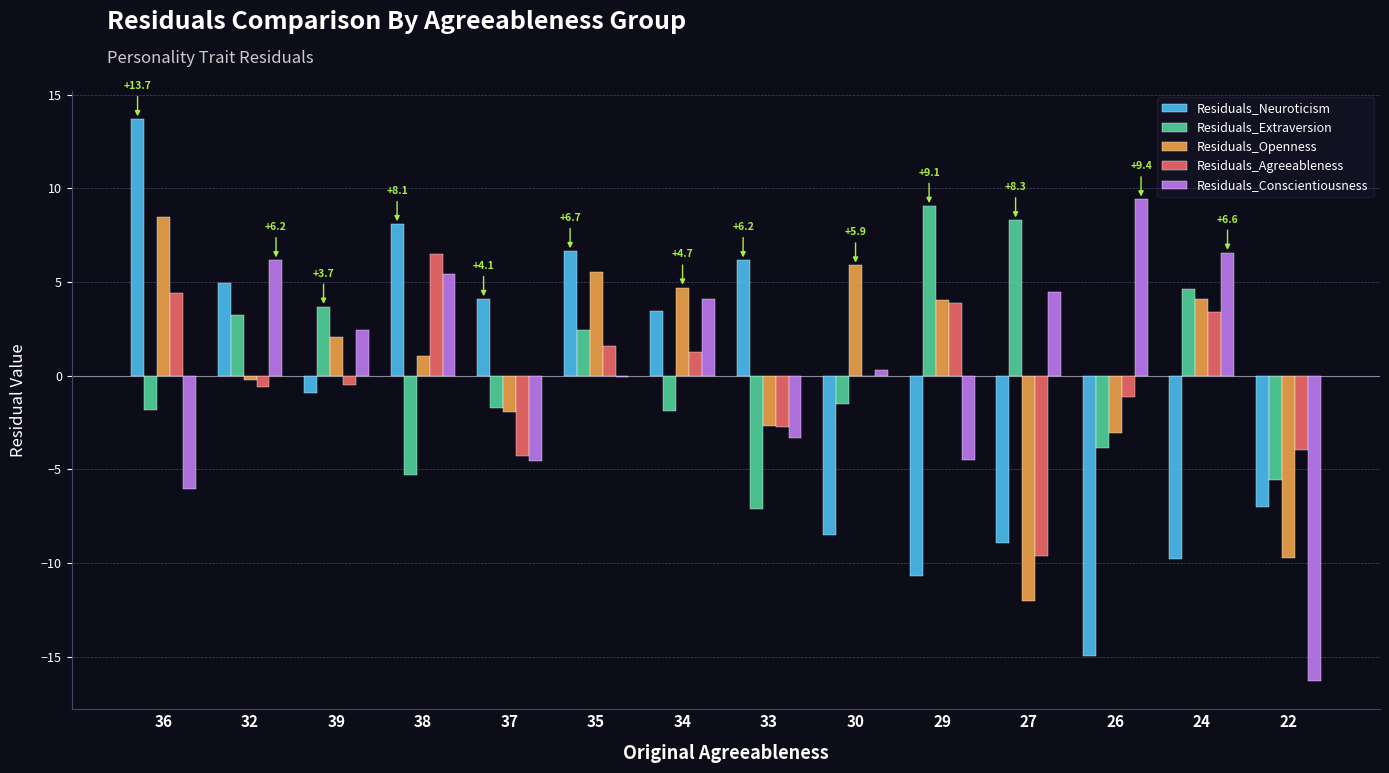

Between 32 and 24, which series saw the biggest shift?

Residuals_Neuroticism